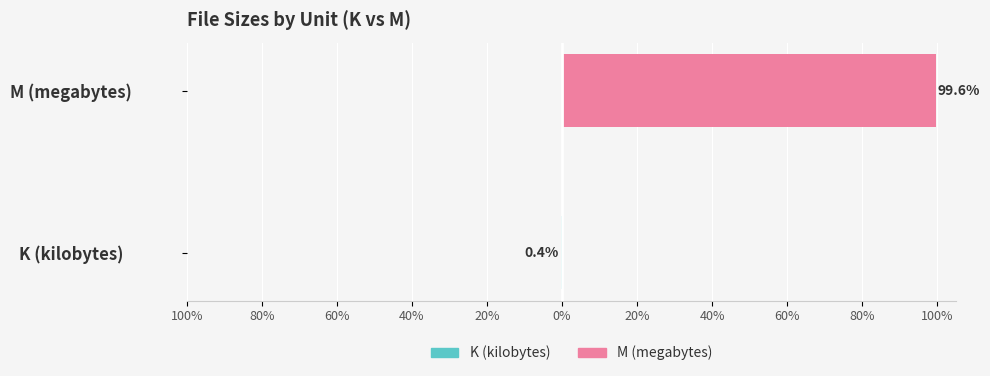

At K (kilobytes), list the series in order from largest to smallest.

M (megabytes), K (kilobytes)